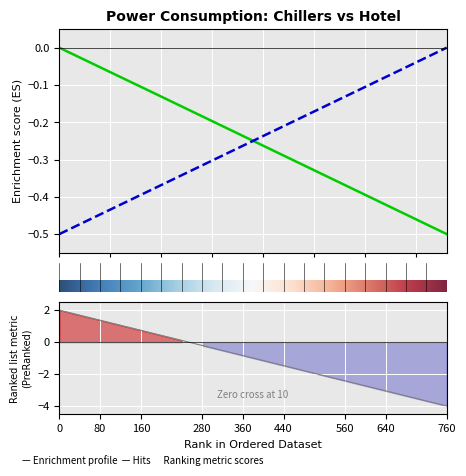

What is the difference between the maximum and minimum values in the Chillers Power series?

0.5